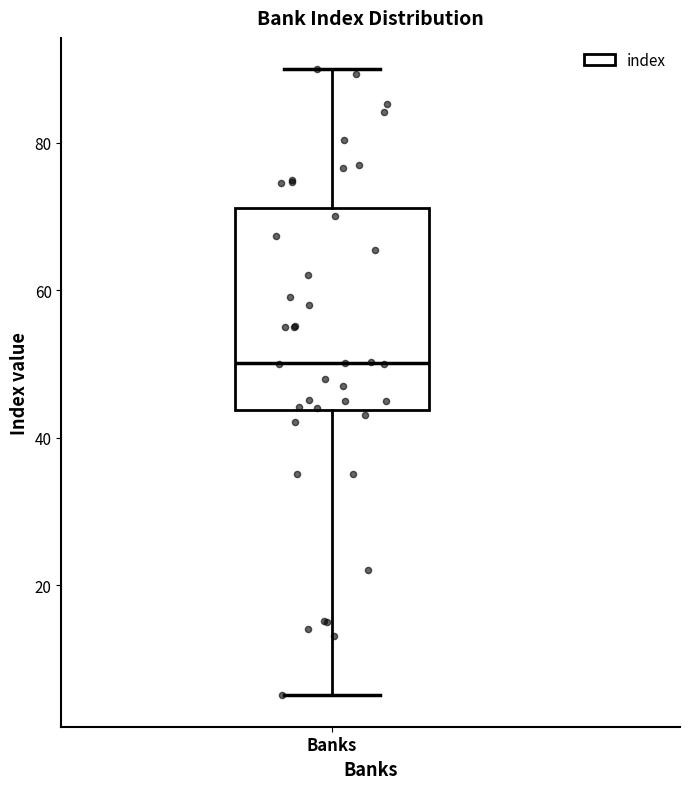

Where does the lower whisker of the box for Banks end on the y-axis? The values are not printed on the chart, so give them approximately, as read against the axis.

6